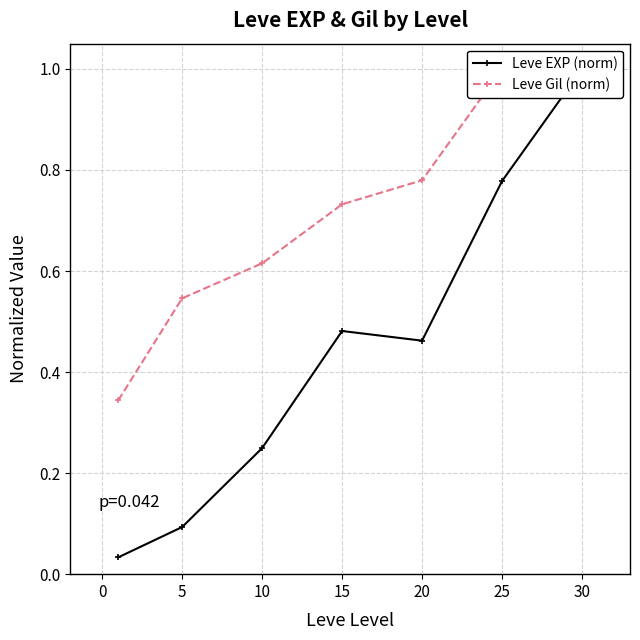

In Leve Gil (norm), how many points are higher than both neighbors (excluding endpoints)?

1